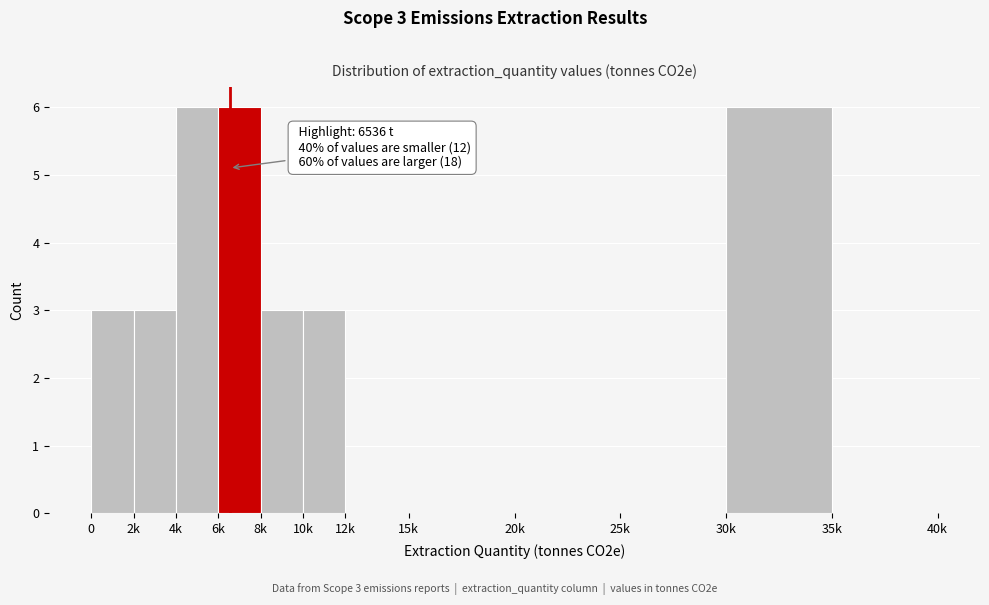

Reading left to right, transcribe all the data shown in this chart.

0=3	2k=3	4k=6	6k=6	8k=3	10k=3	12k=0	15k=0	20k=0	25k=0	30k=6	35k=0